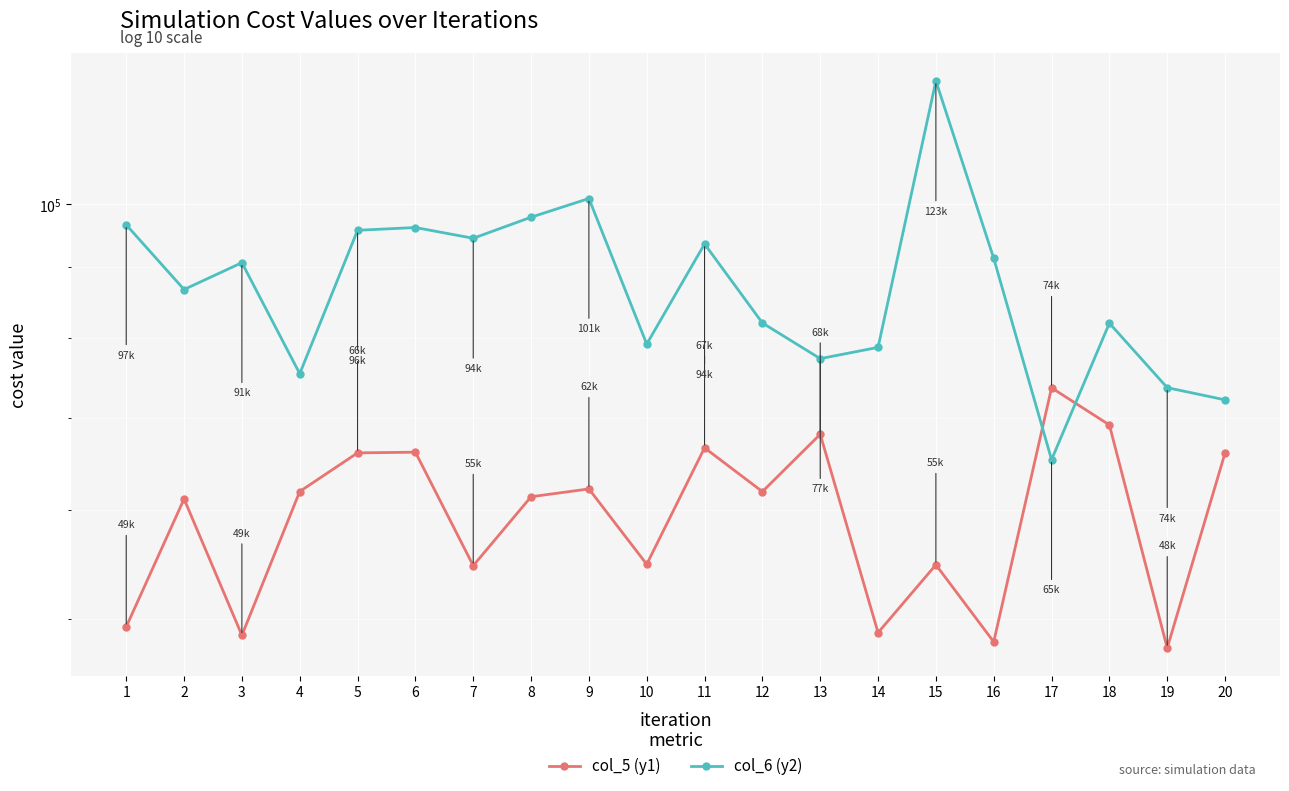

What is the difference between the second highest and minimum values in the col_6 (y2) series?

35734.7